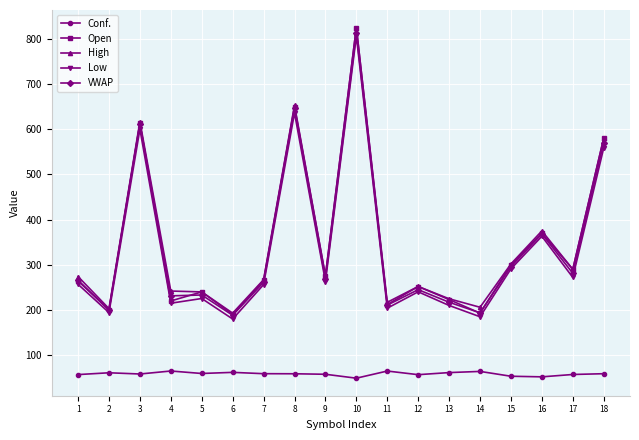

What is the difference between the second highest and second lowest values in the Low series?

451.0